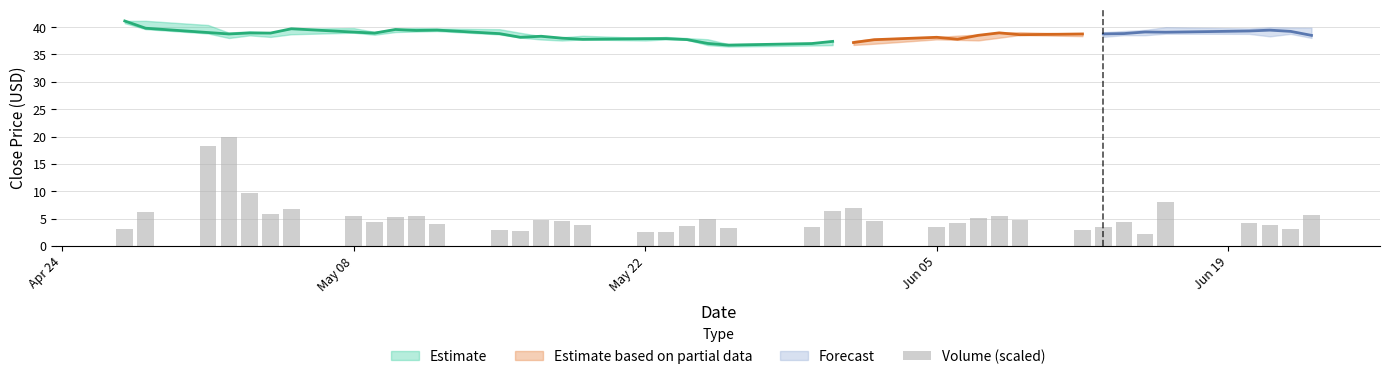

What is the smallest value displayed?

2.3